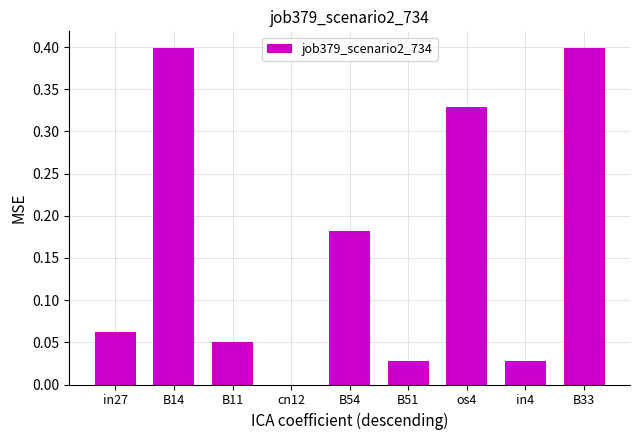

Are the bars grouped side by side (vs. stacked)?

No